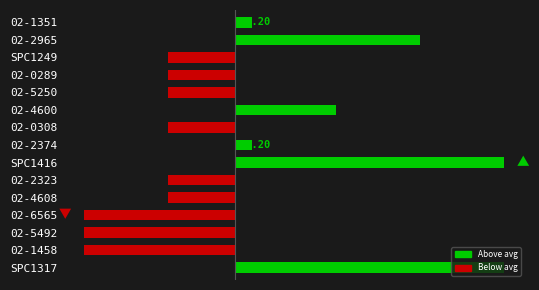

List the series in order of their overall mean, highest first.

Above avg, Below avg